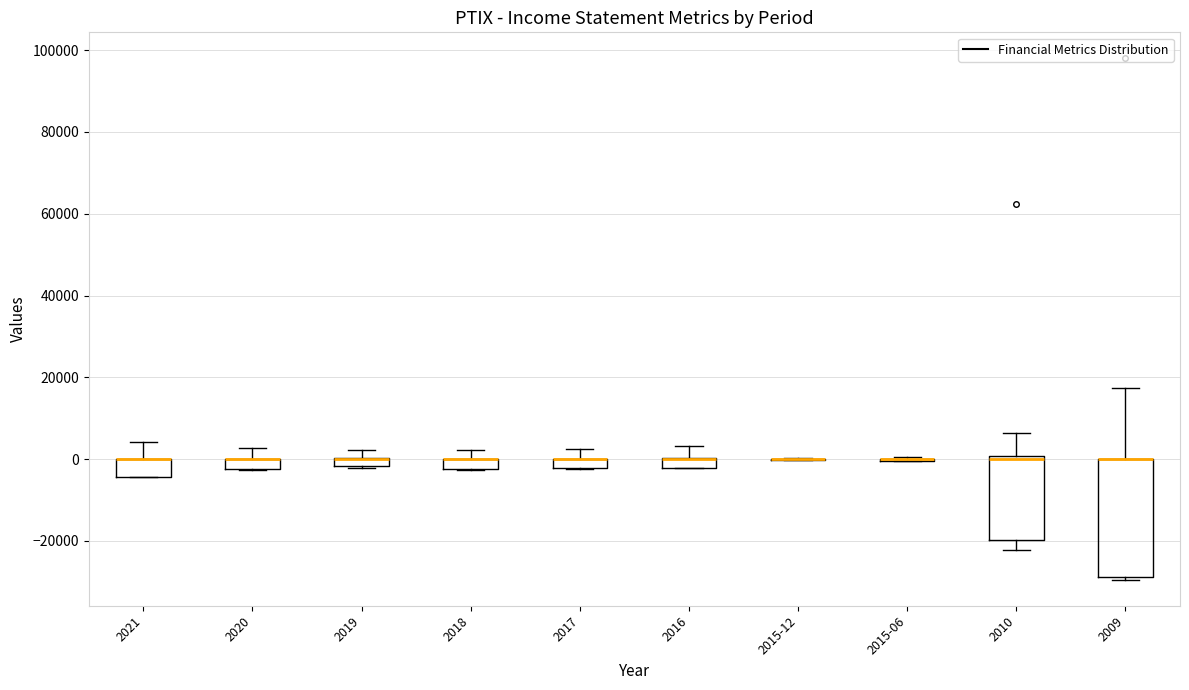

Which box is the tallest, from its lower edge to its upper edge?

2009